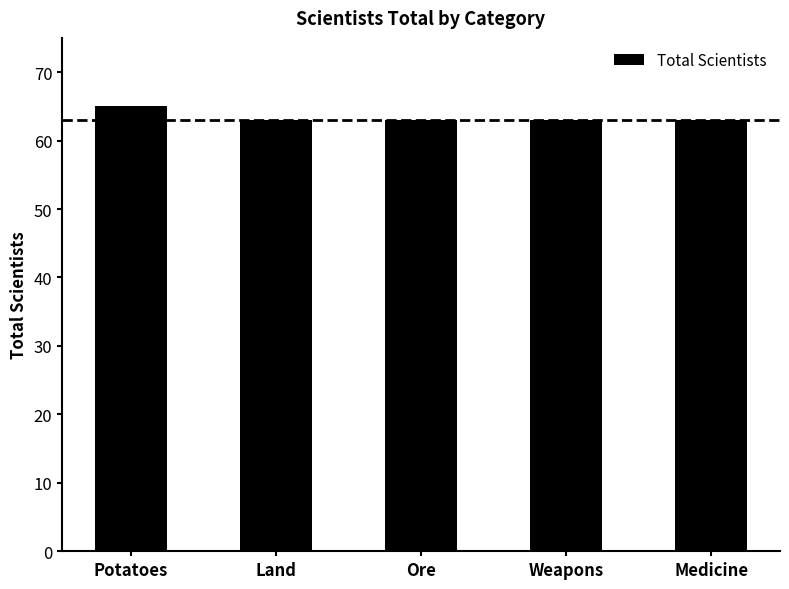

At which category does the chart reach its peak across all series?

Potatoes